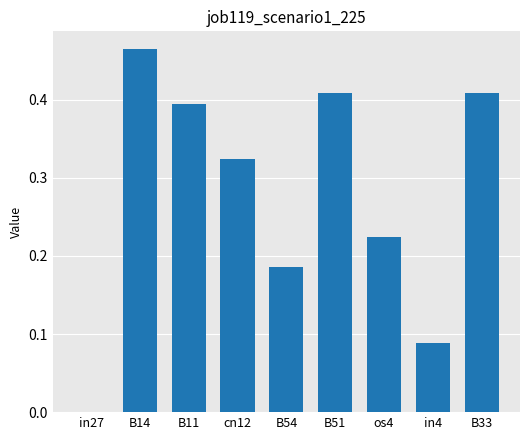

Is it true that the value at B54 is 0.1?

False